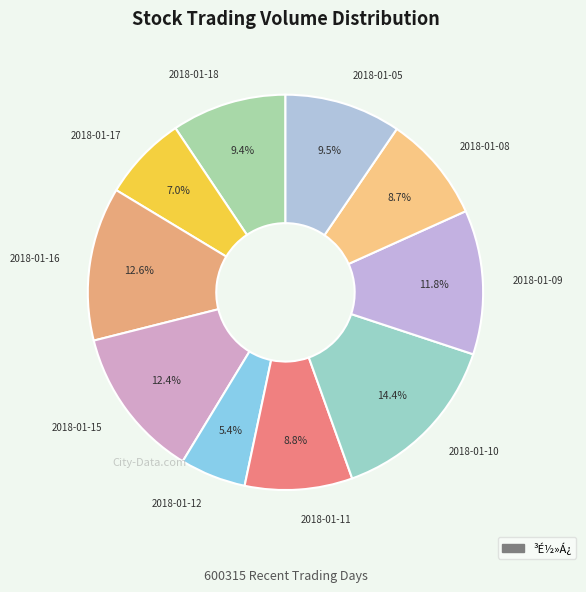

How many slices are in this pie chart?

10